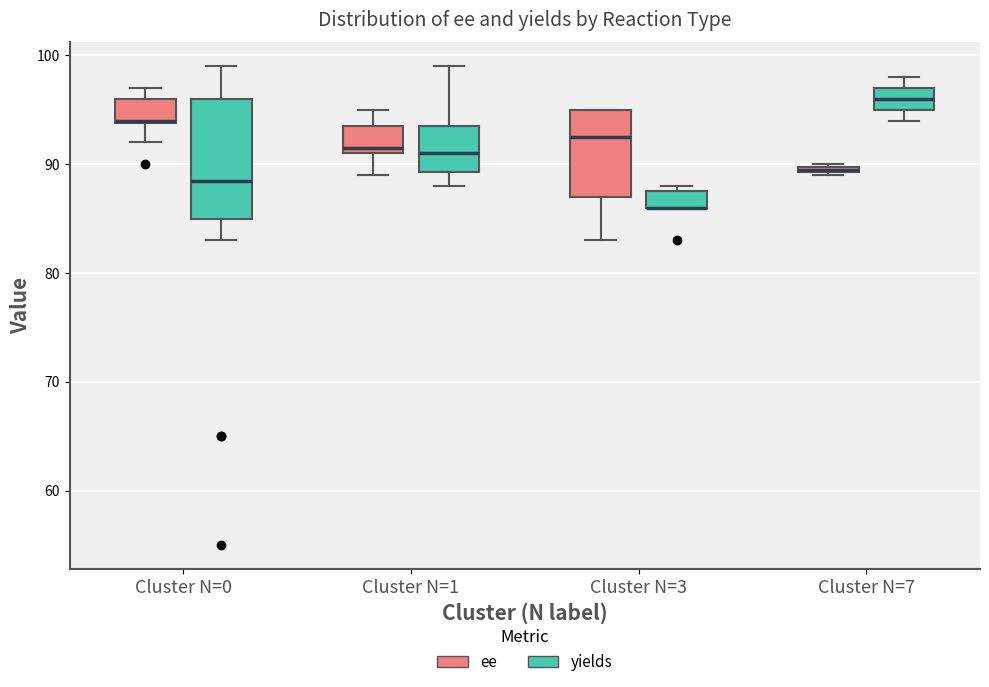

Where is the upper edge of the box for Cluster N=7 (ee) on the y-axis? The values are not printed on the chart, so give them approximately, as read against the axis.

90